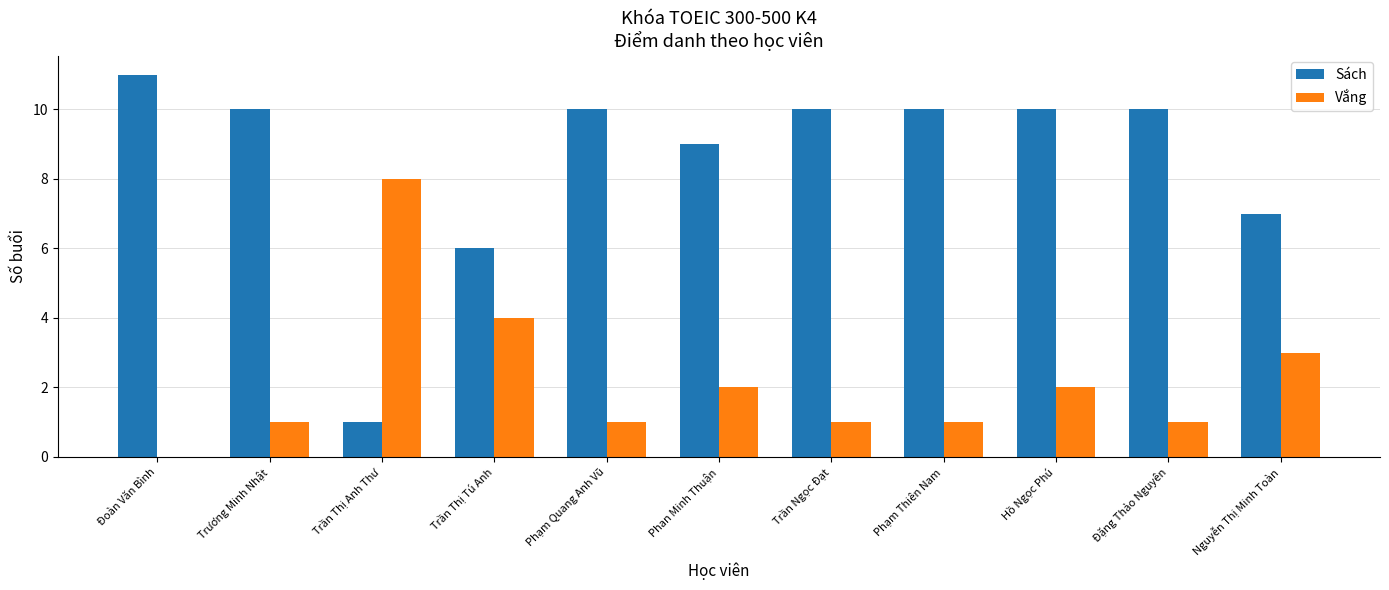

Does the chart contain stacked bars?

No